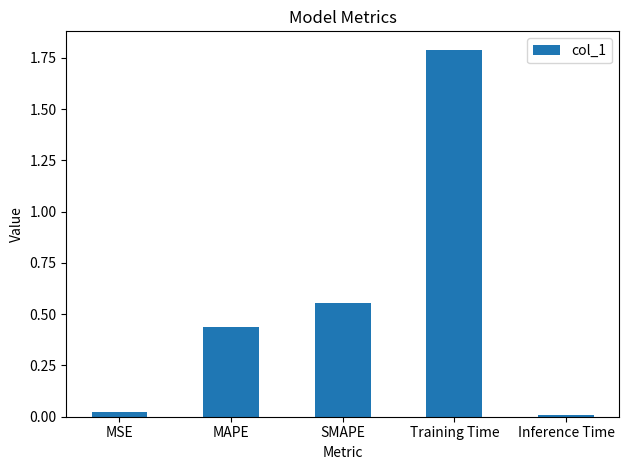

The chart shows a value of 1.2 at Training Time. True or false?

False